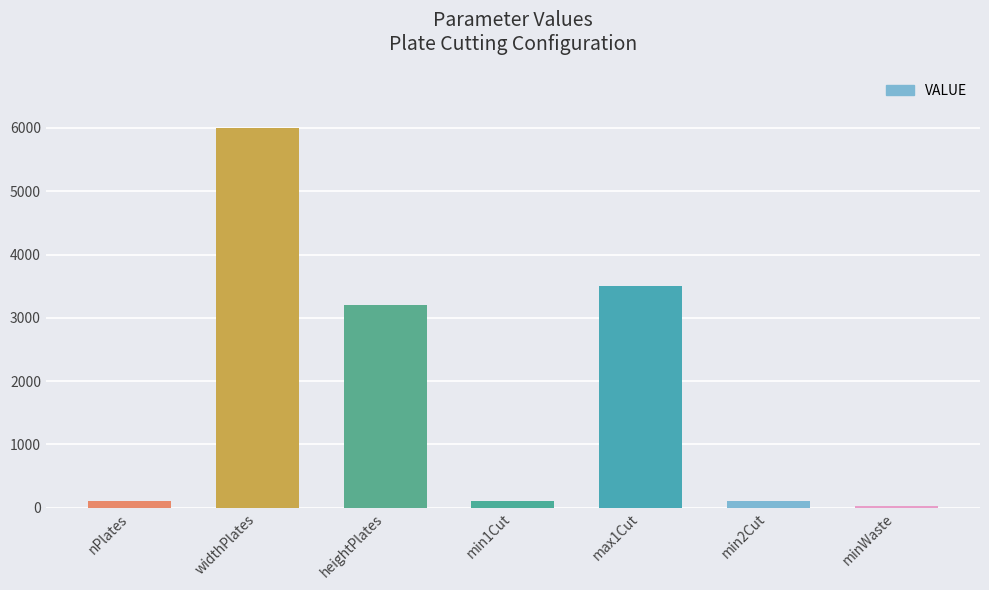

Reading right to left, what are all the values shown in this chart?

20	100	3500	100	3210	6000	100